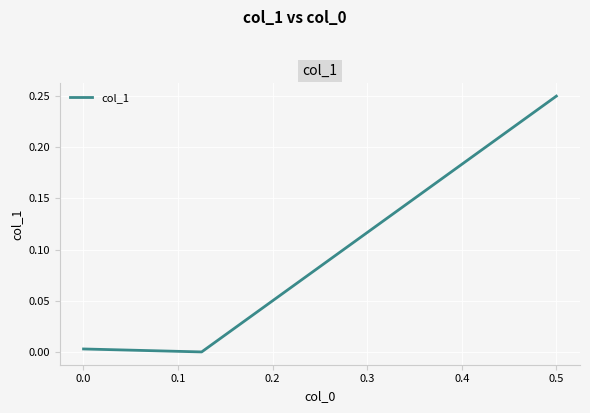

Between 0.0 and 0.1, which is larger?

0.1